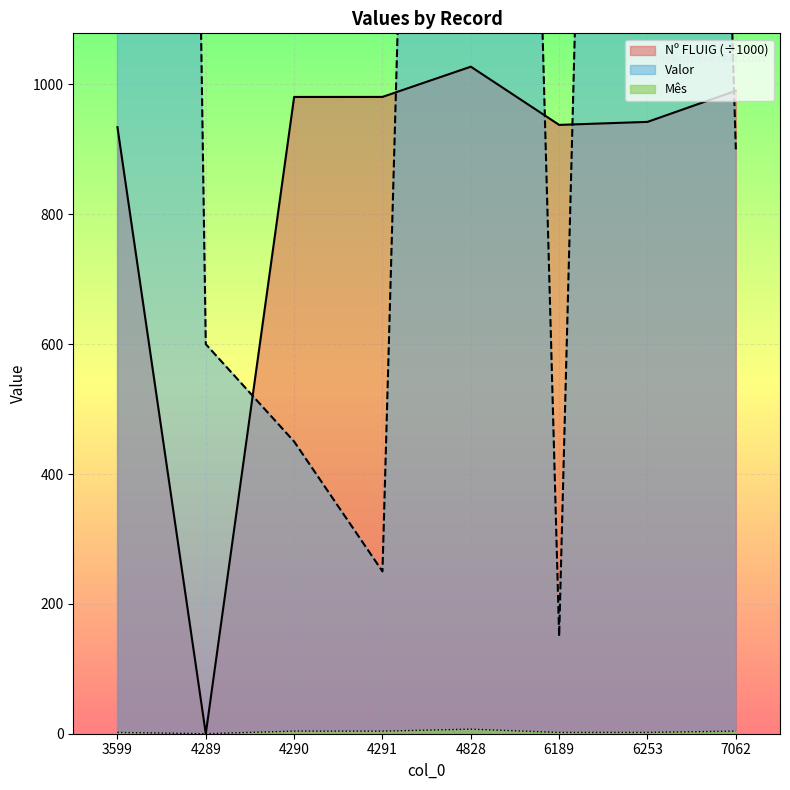

Which series has the largest range (max minus min)?

Valor